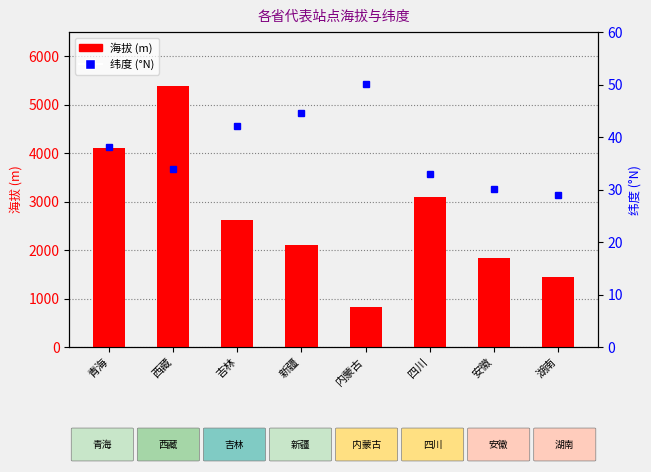

True or false: 纬度 (°N) has a value of 30.1 at 安徽.

True